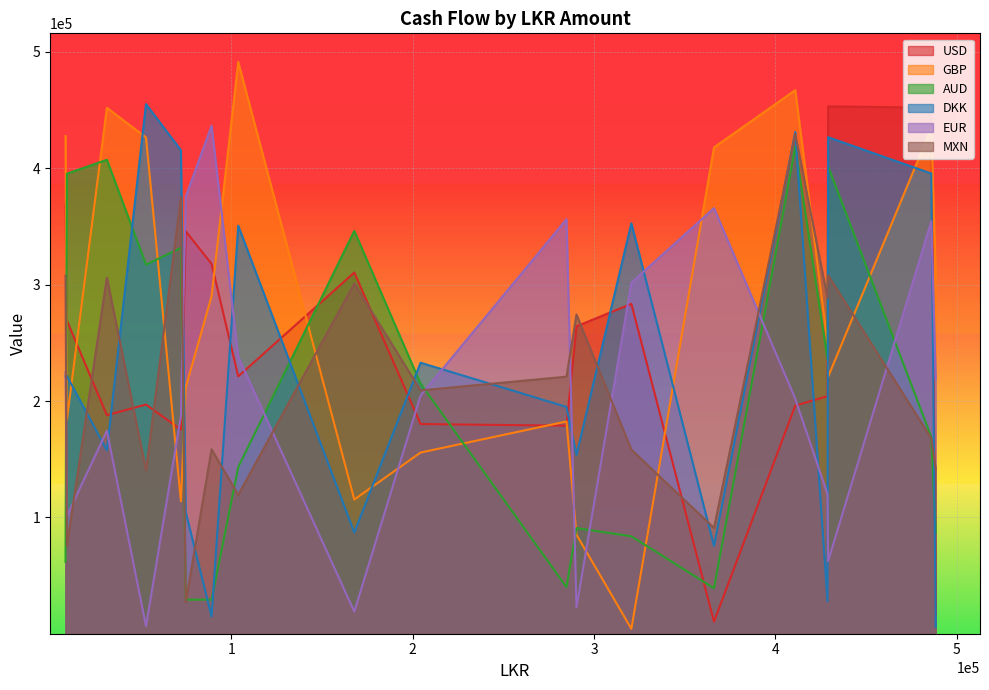

True or false: AUD and DKK cross at least once.

True